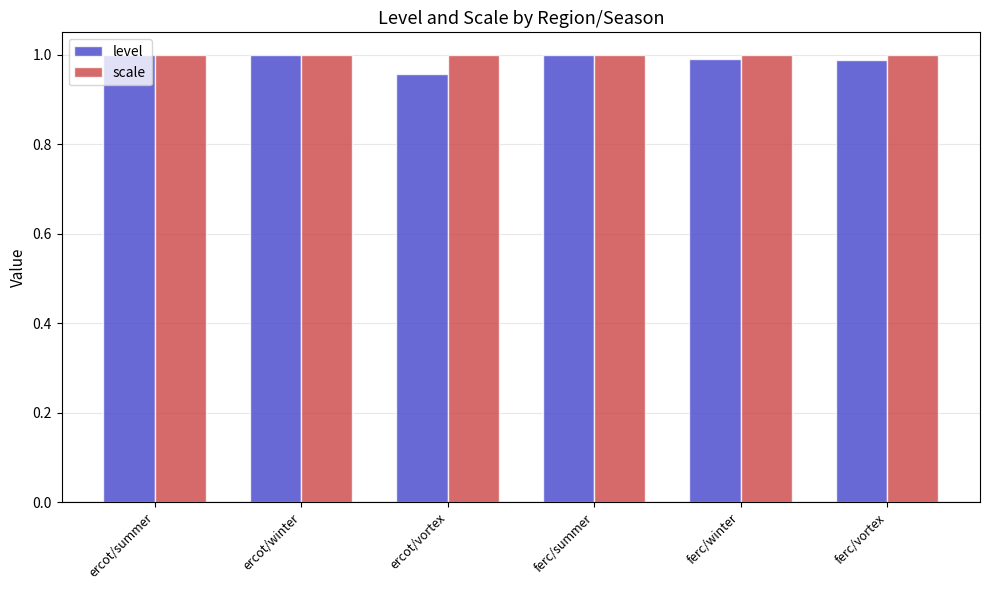

The value of scale at ercot/summer is 1.8. True or false?

False